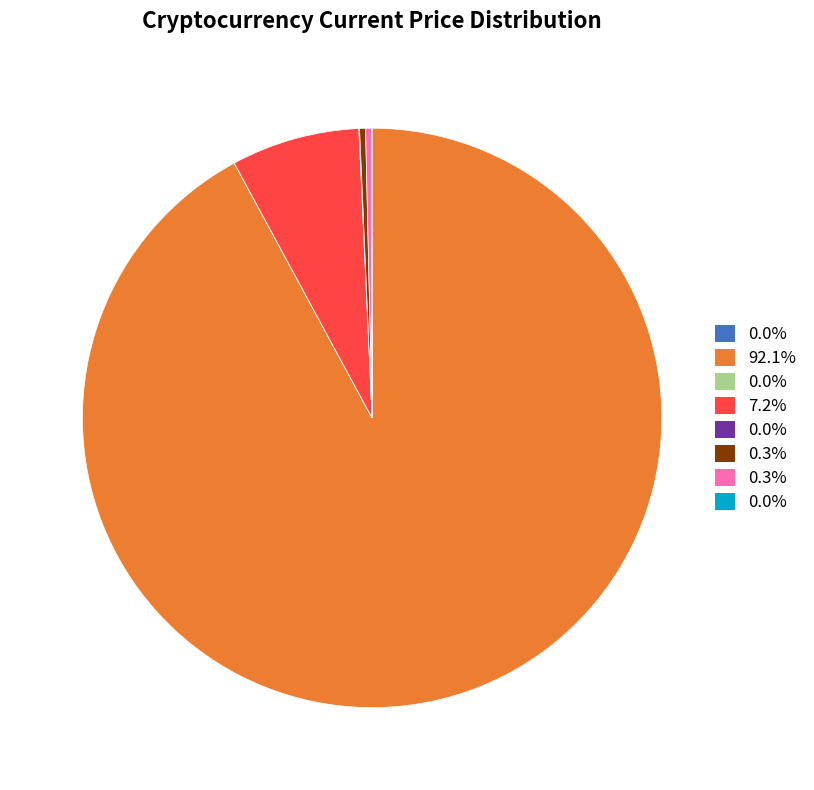

Does any single category account for the majority?

Yes